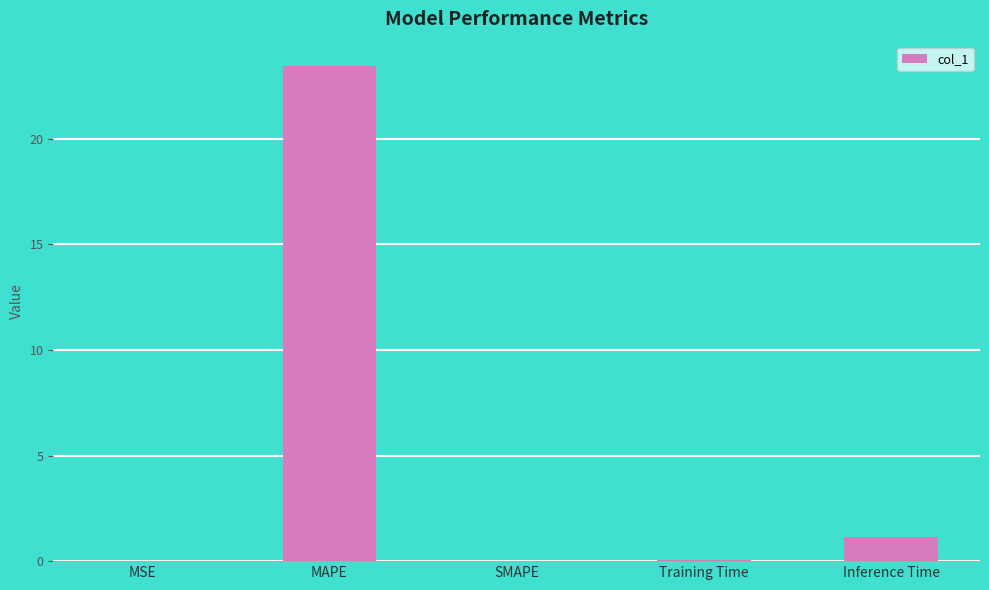

Is it true that the value at SMAPE is -9.5?

False